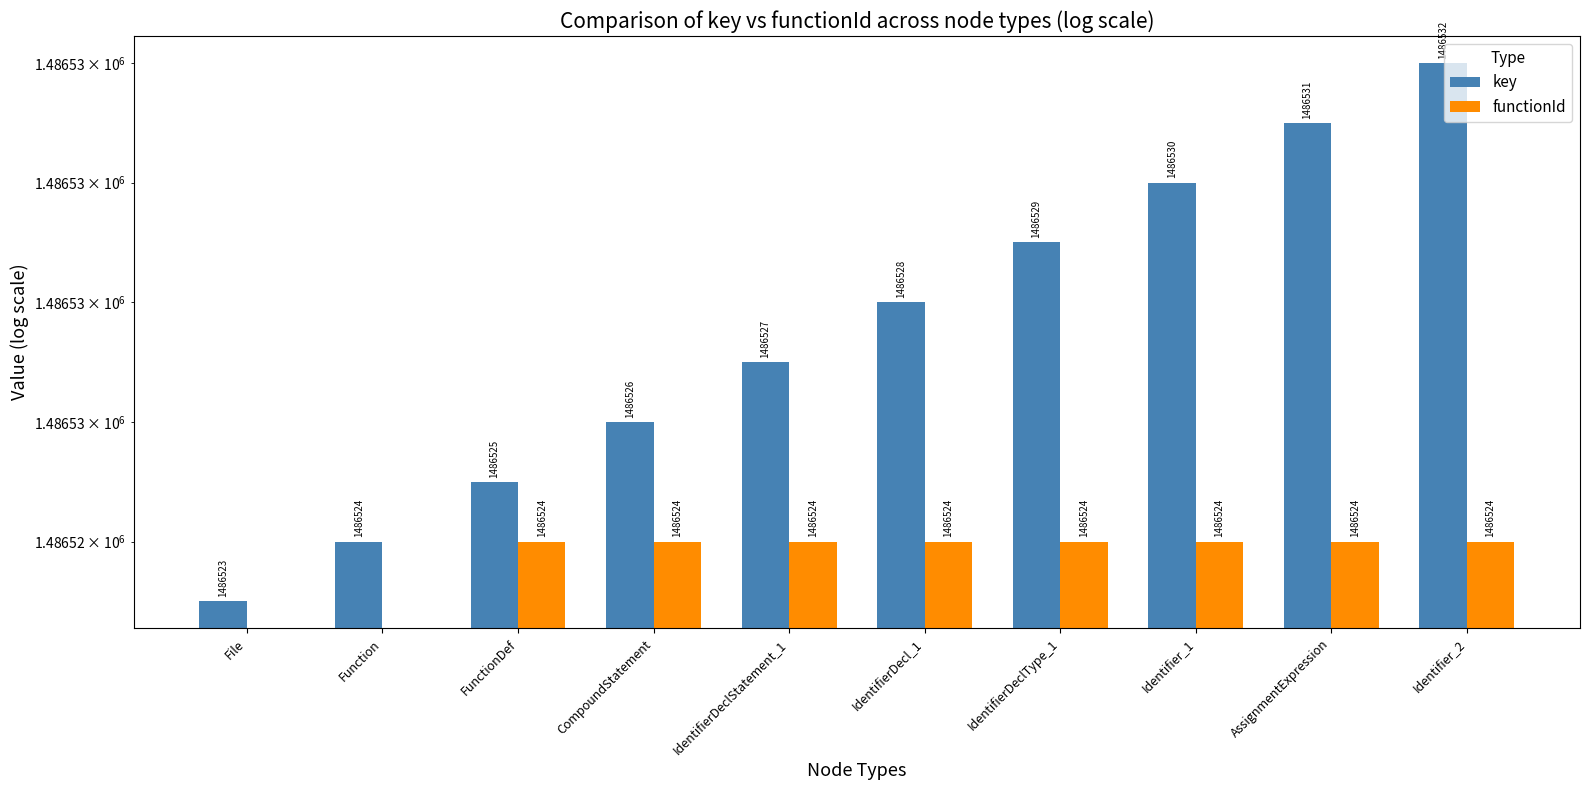

What is the lowest value of the key series?

1486523